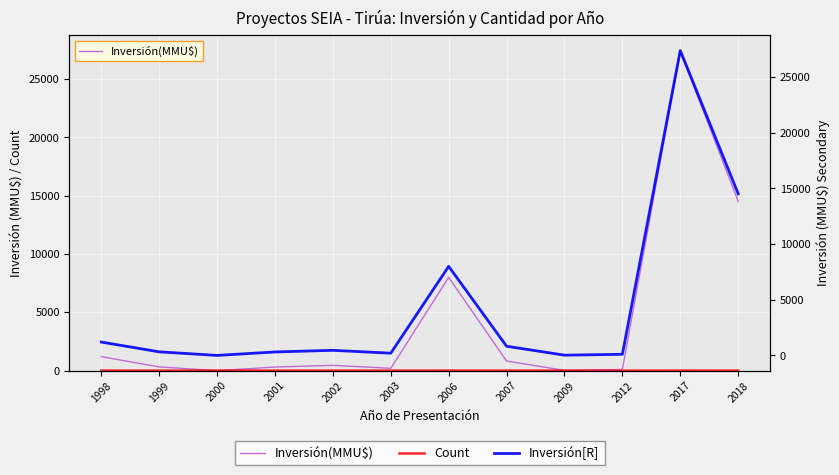

Which series has the widest spread of values?

Inversión(MMU$)